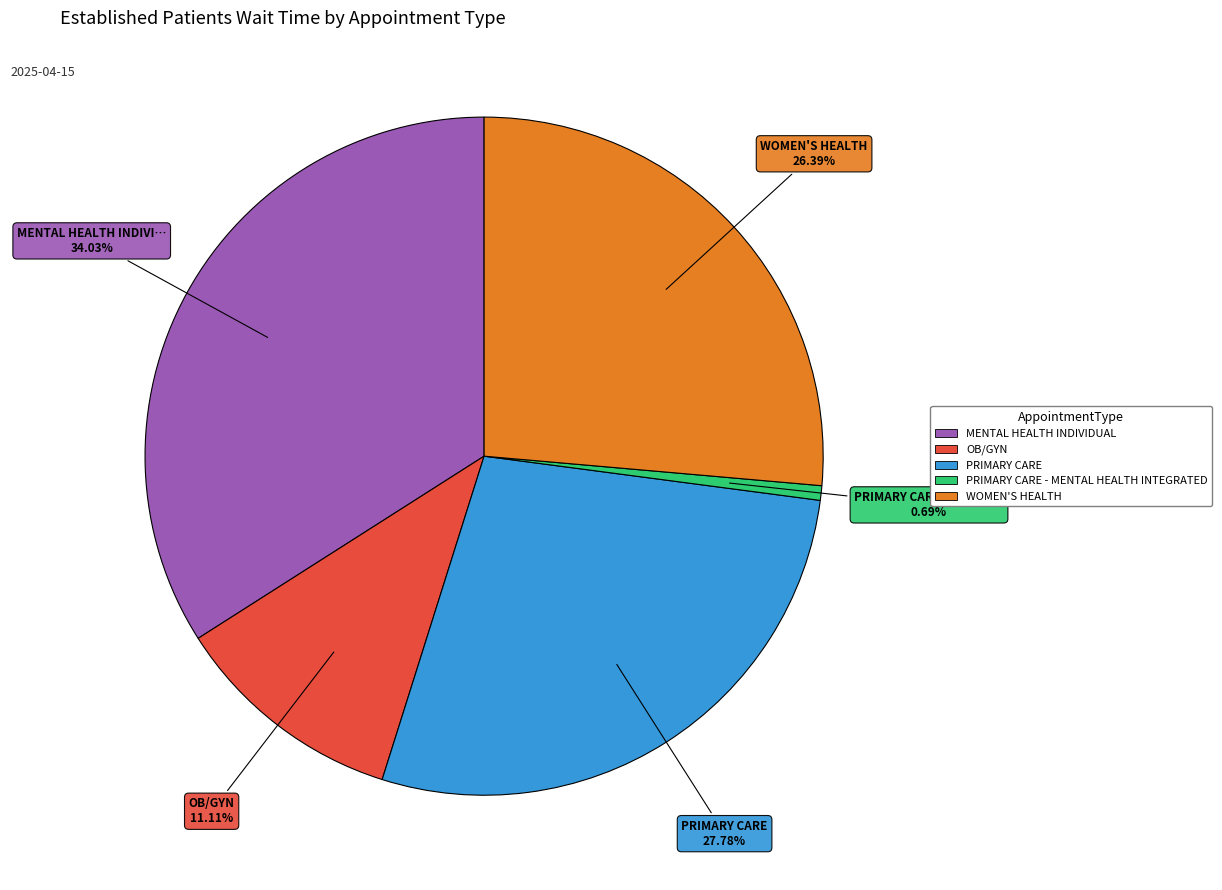

Does any single category account for the majority?

No